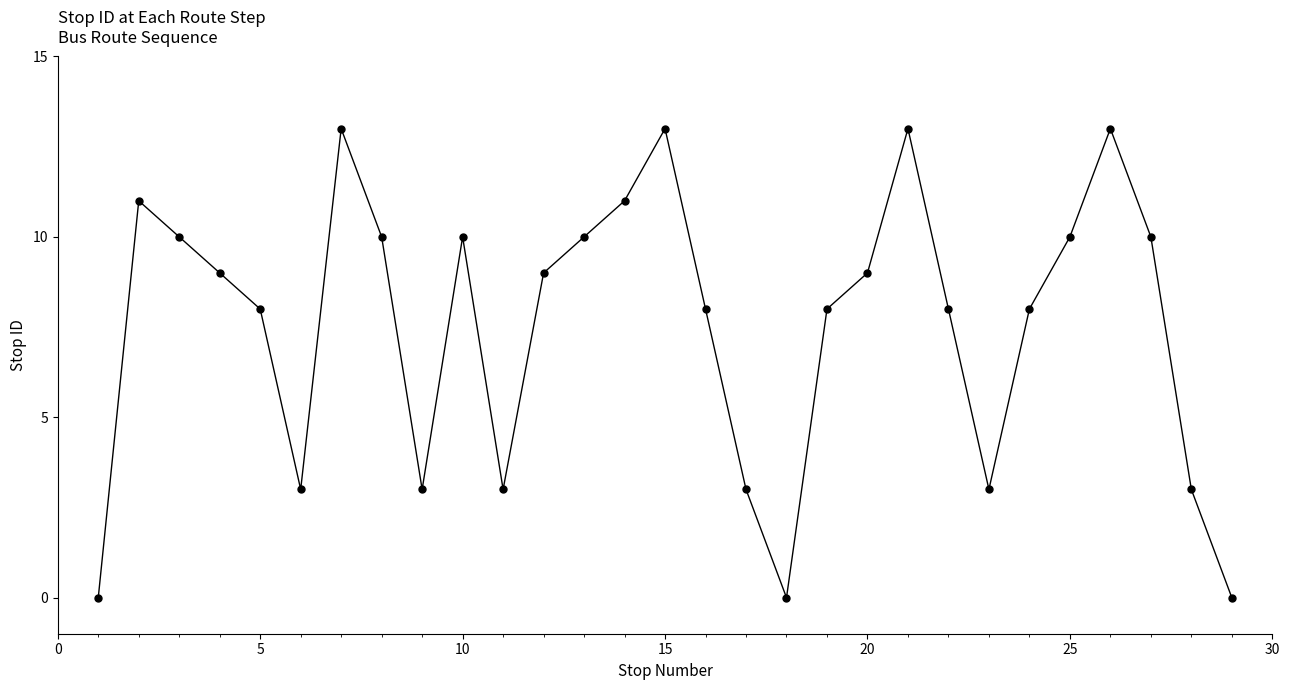

How many interior local valleys (lower than both neighbors) does the data have?

5